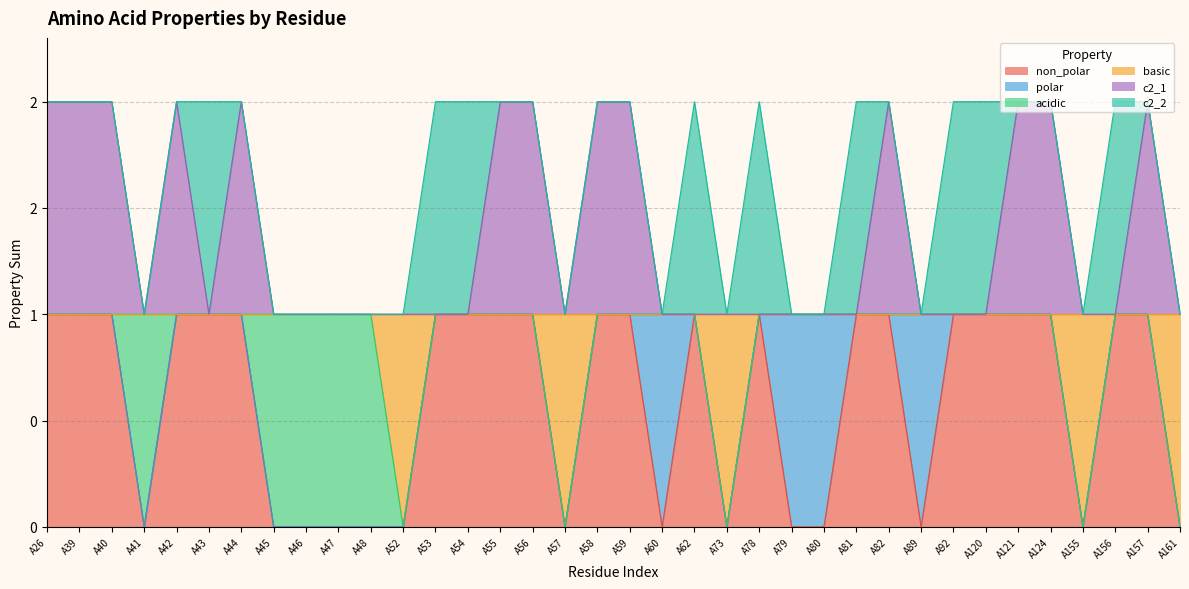

Where is the first local maximum for non_polar?

A62